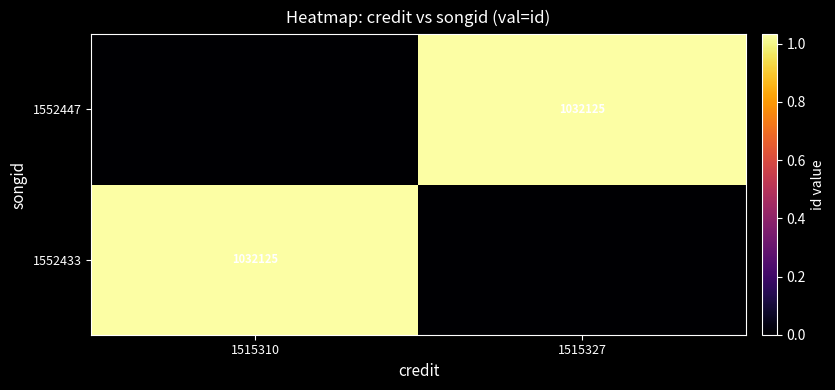

Is it true that 1552433 equals 348353 at 1515310?

False